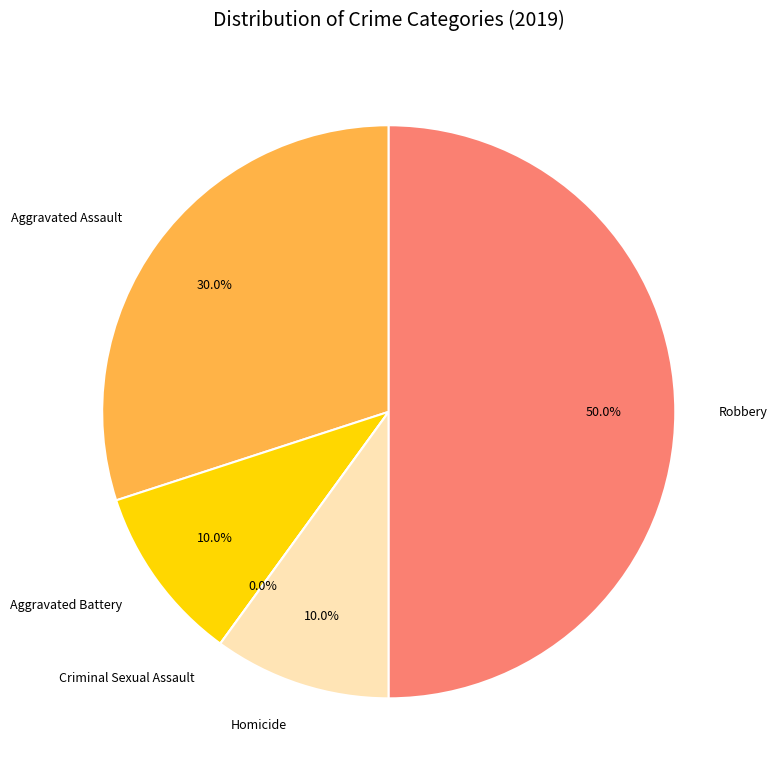

To the nearest percent, what percentage of the pie is Aggravated Assault?

30%